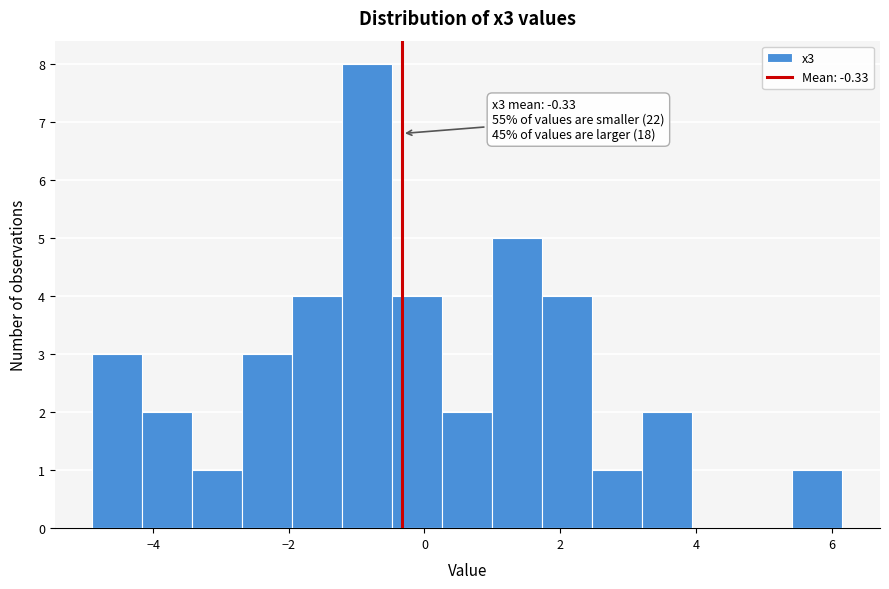

Read against the x-axis, roughly where is the centre of the tallest bar?

-0.8